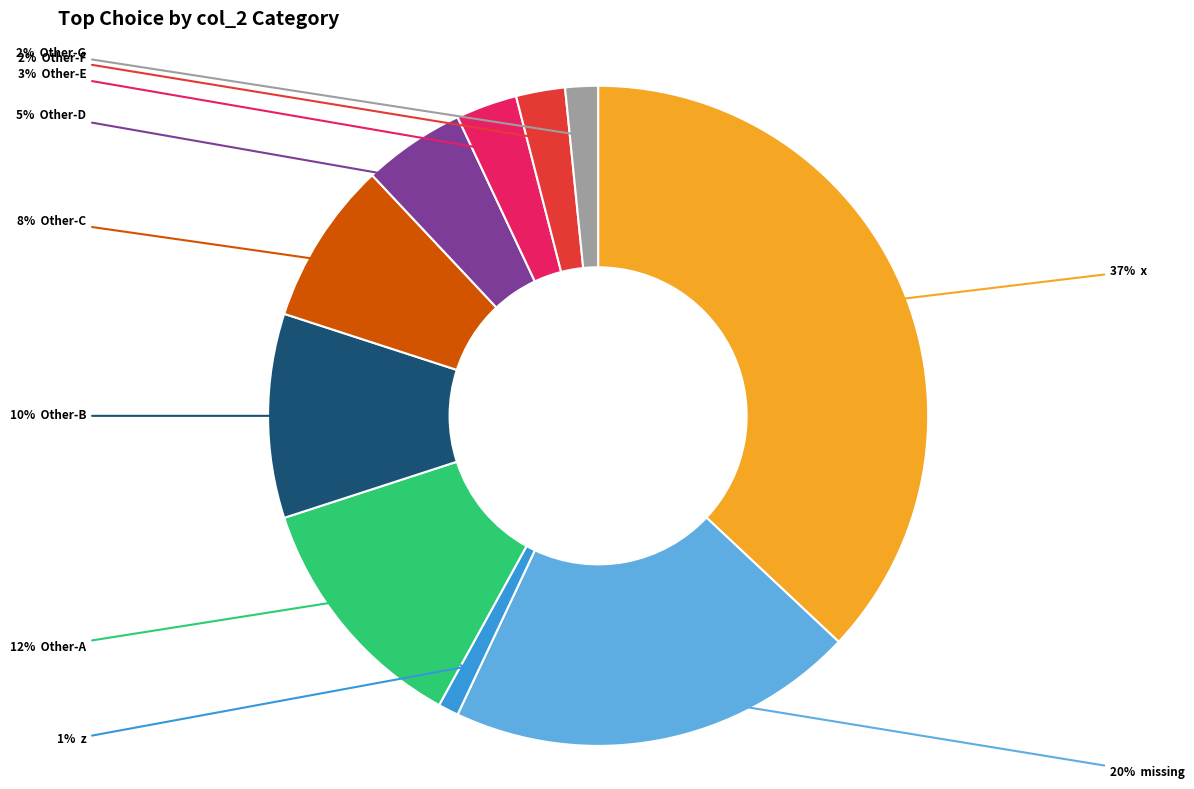

Is there any slice that represents more than half of the pie?

No